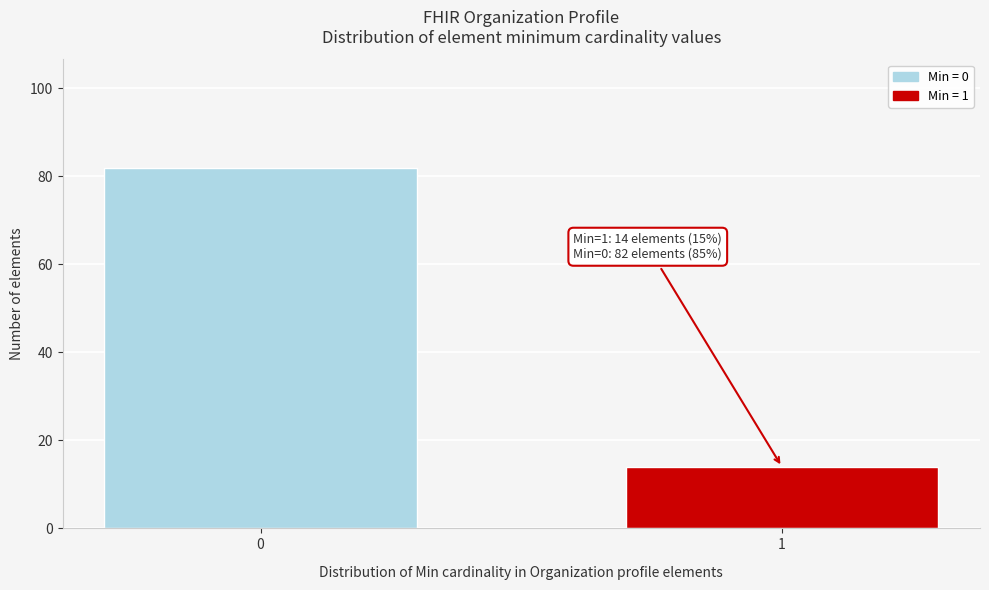

Reading left to right, what are all the values shown in this chart?

0=82	1=14